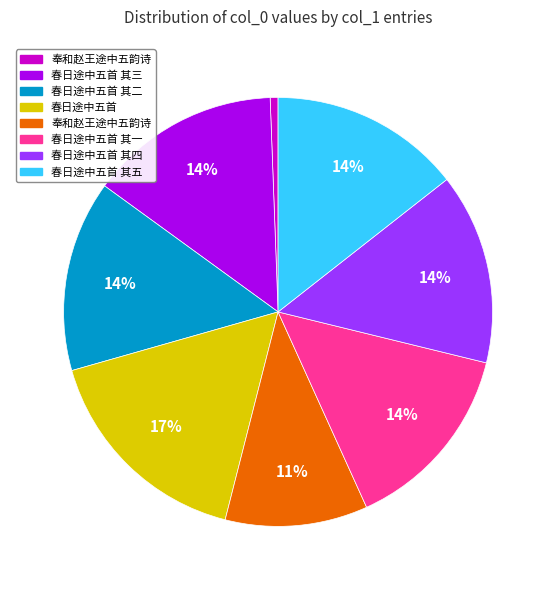

To the nearest percent, what is the difference between the largest and smallest slice percentages?

16%